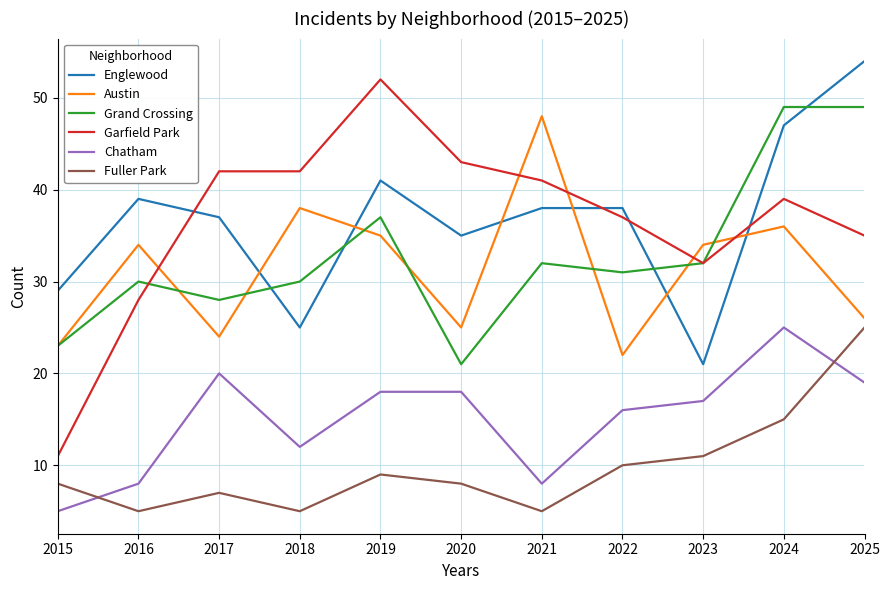

Is this an area chart (filled region under the line)?

No